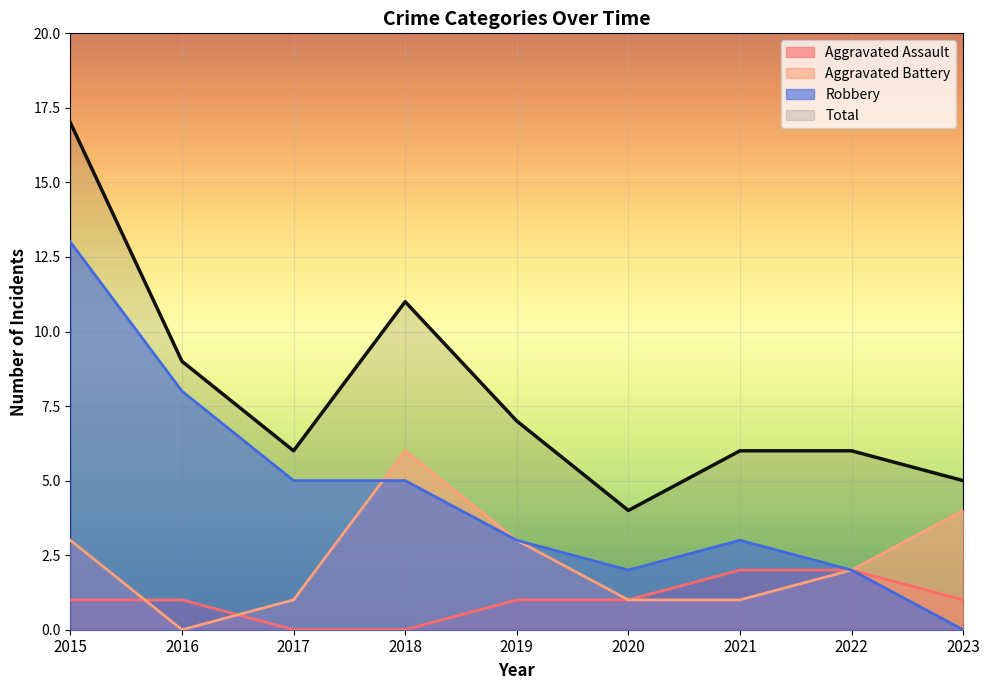

How many lines are shown in the chart?

4